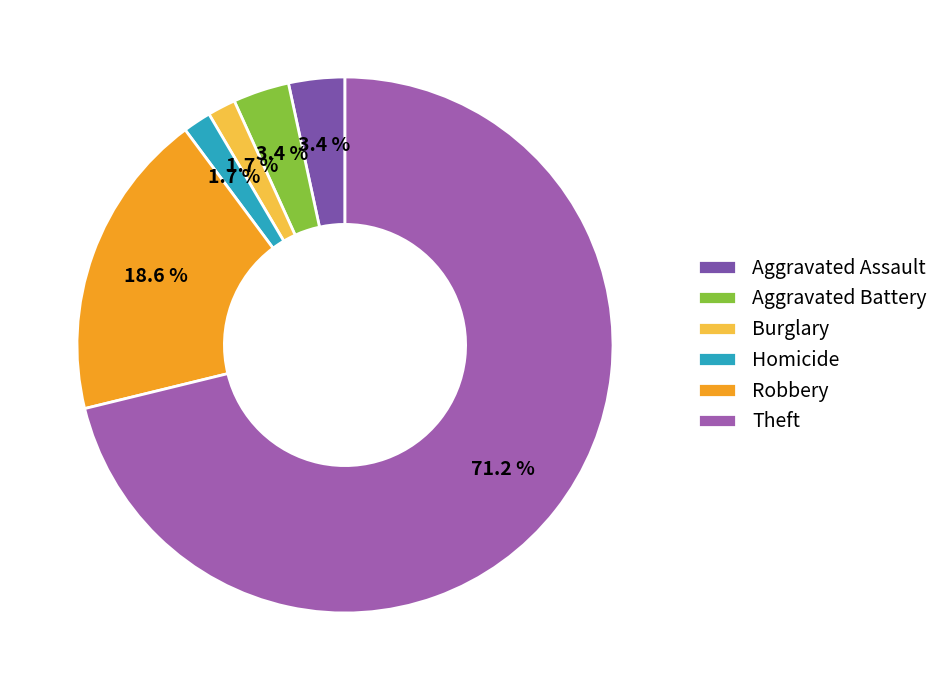

Which category has the biggest portion of the pie?

Theft